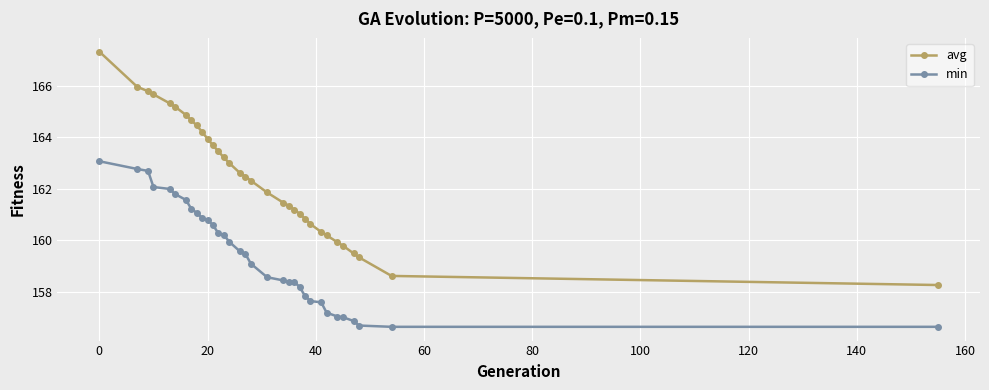

What is the greatest value displayed?

167.3